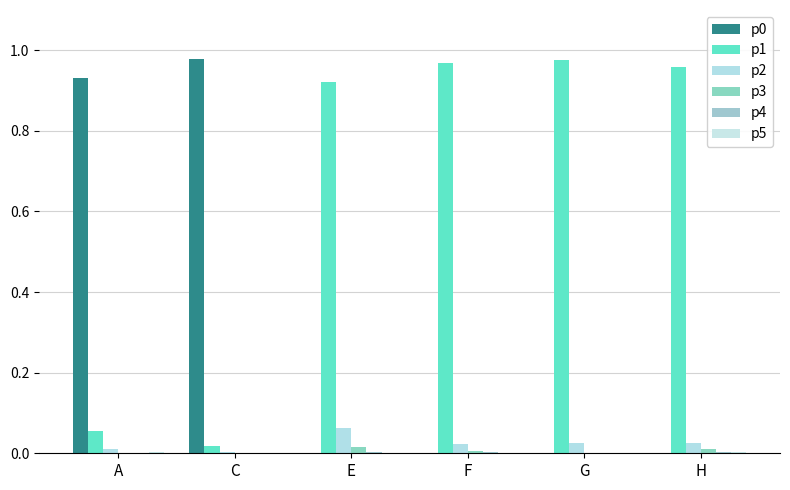

Rank the series at C from highest to lowest value.

p0, p1, p2, p3, p4, p5